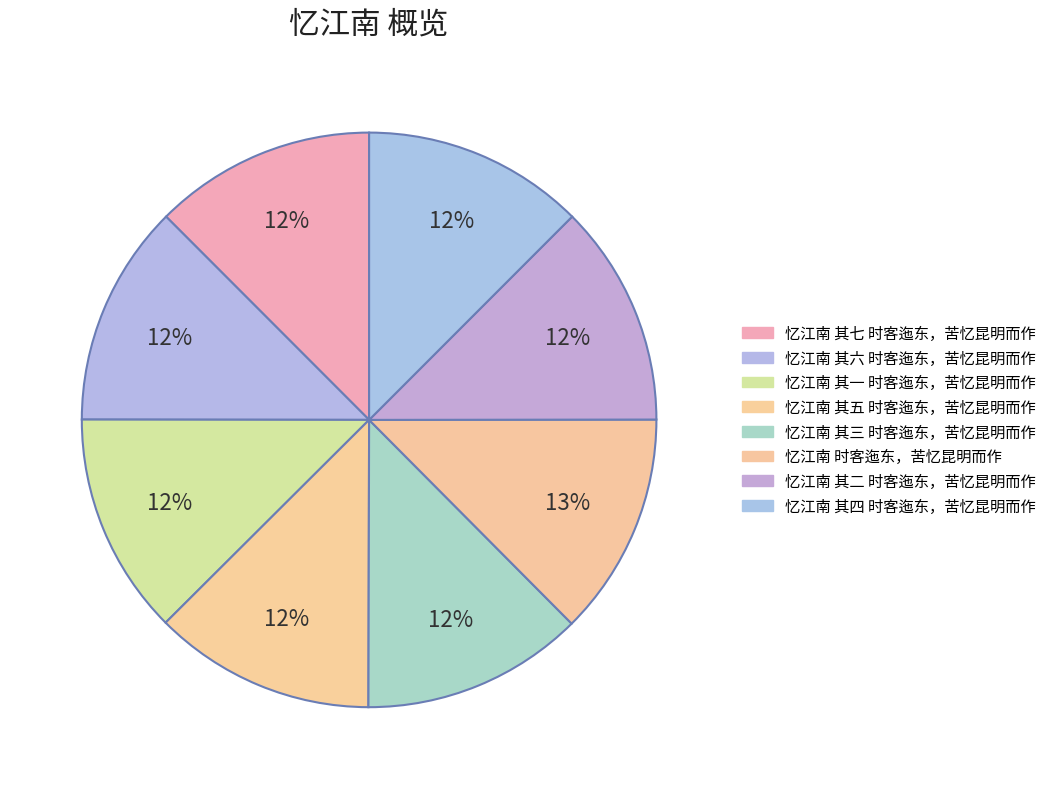

Which category has the smallest portion of the pie?

忆江南 其一 时客迤东，苦忆昆明而作